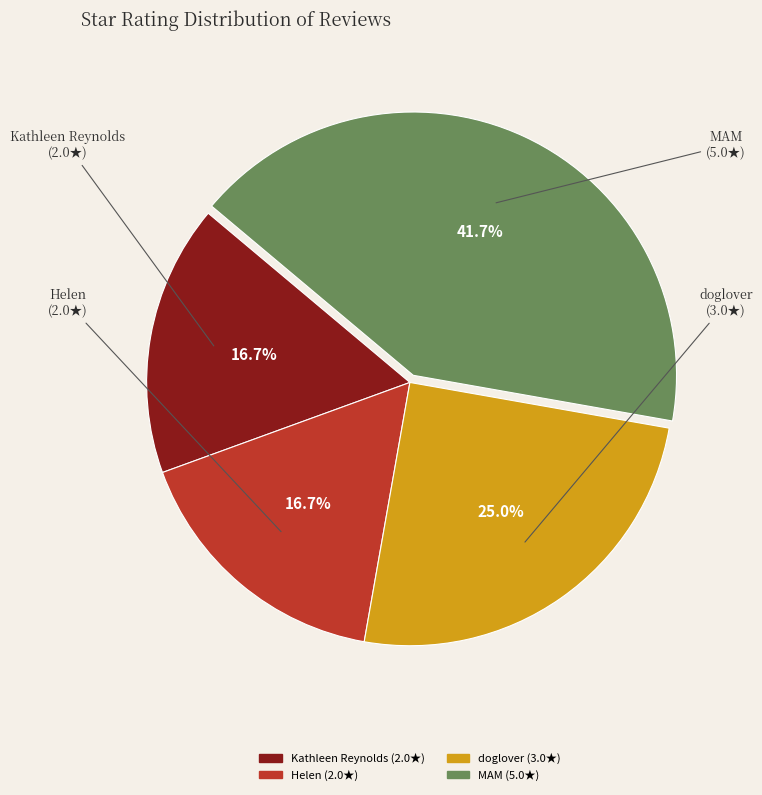

How many segments does this pie chart have?

4